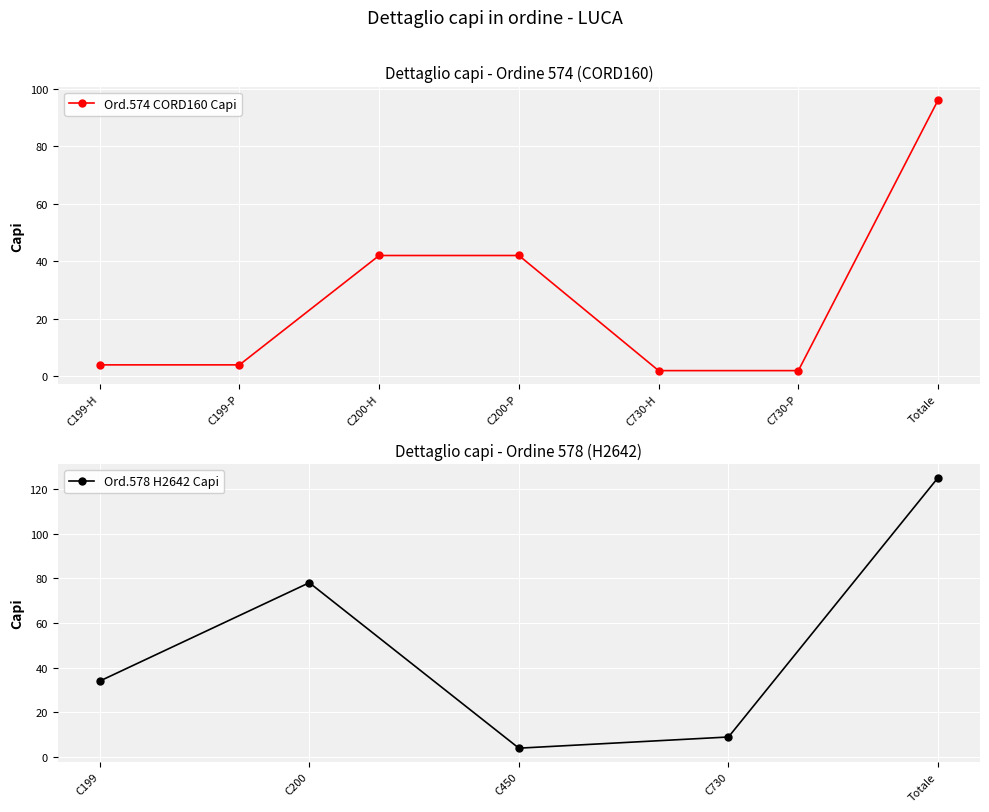

The chart shows a value of 2 at C199-P. True or false?

False